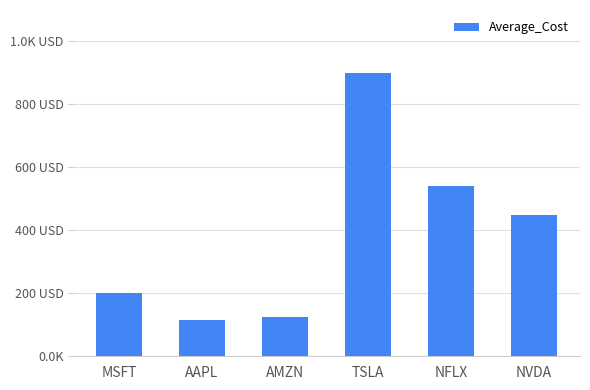

Does the chart contain any negative values?

No